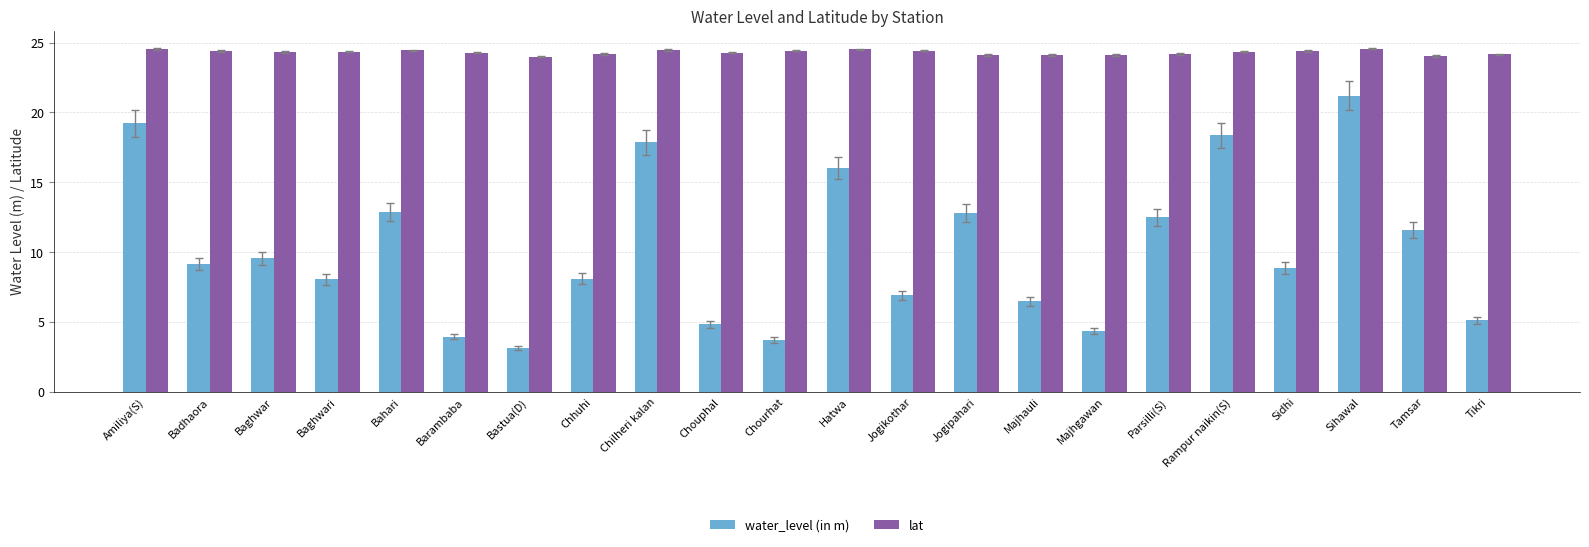

Read the water_level (in m) value at Chourhat.

3.7